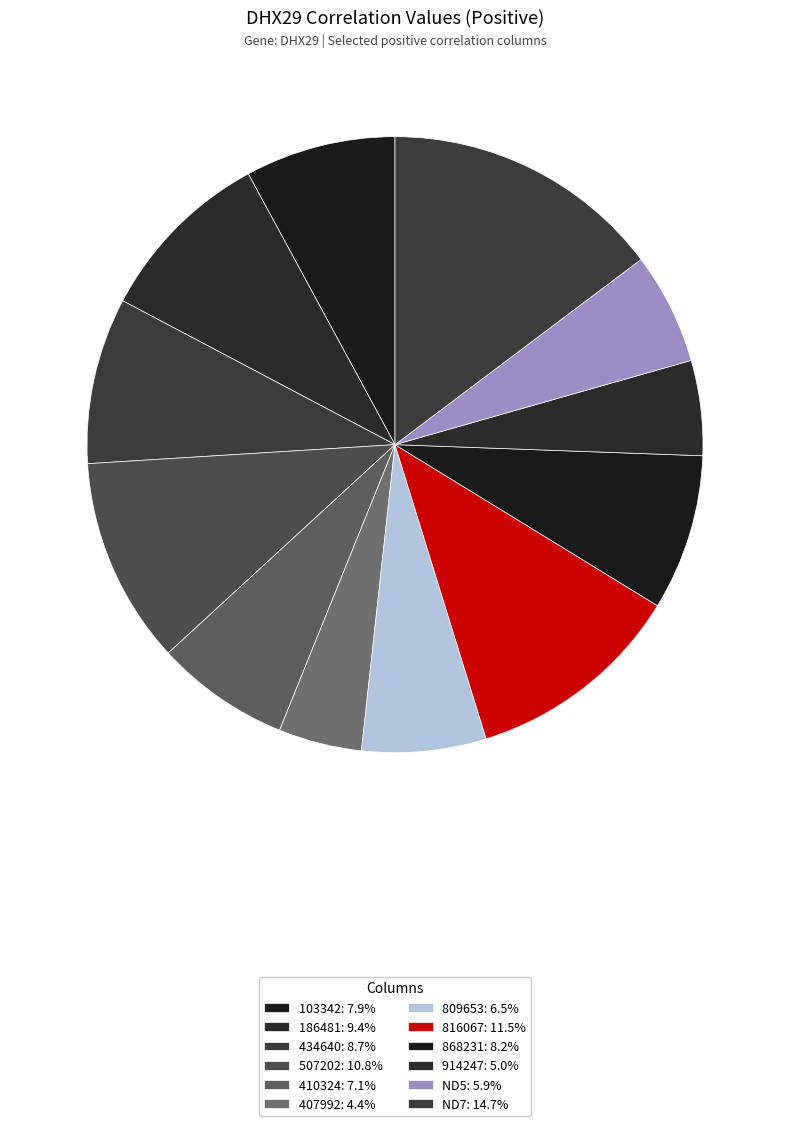

Count the number of slices in the pie.

12